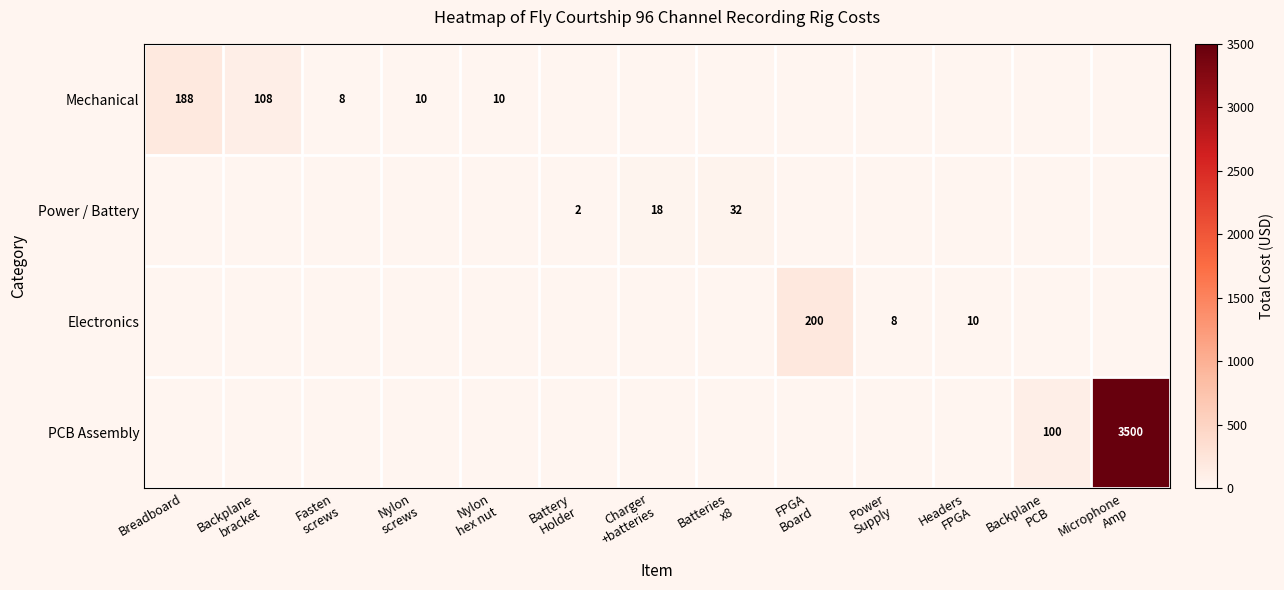

Which series changed the most between Charger +batteries and Power Supply?

Power / Battery